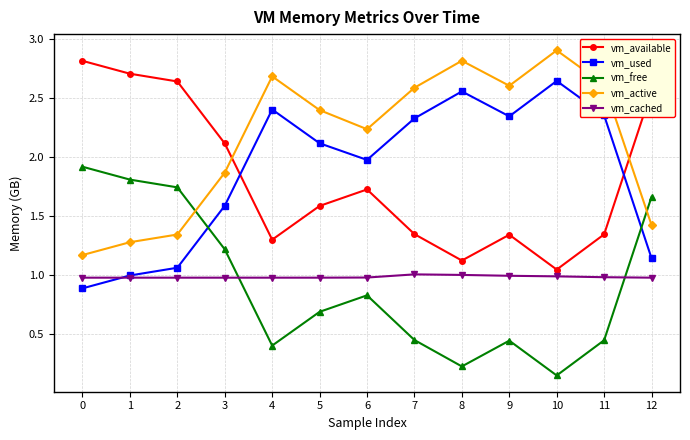

Does the chart display data point markers on the line(s)?

Yes